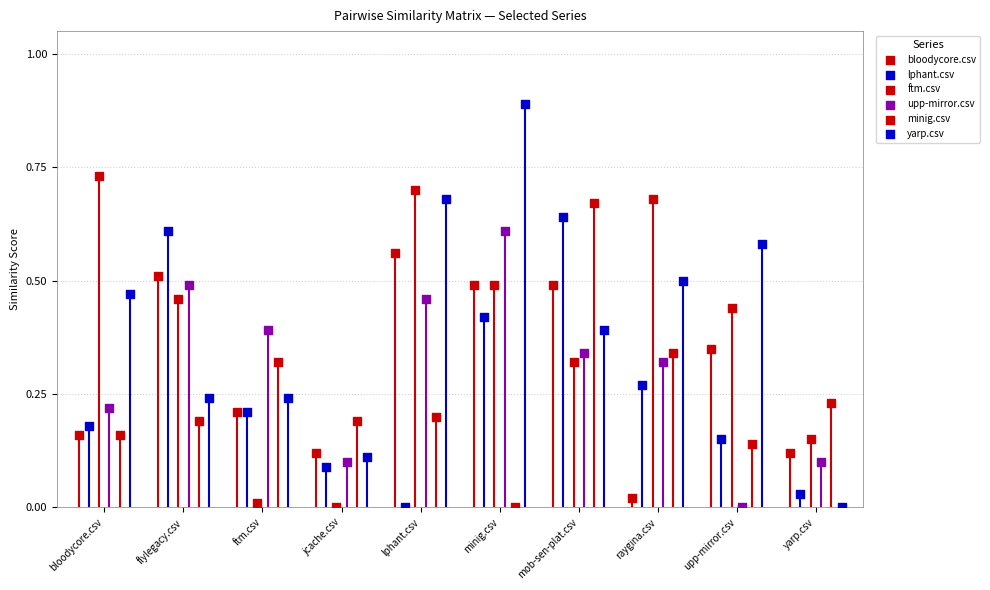

Which series contains the highest Y value?

yarp.csv